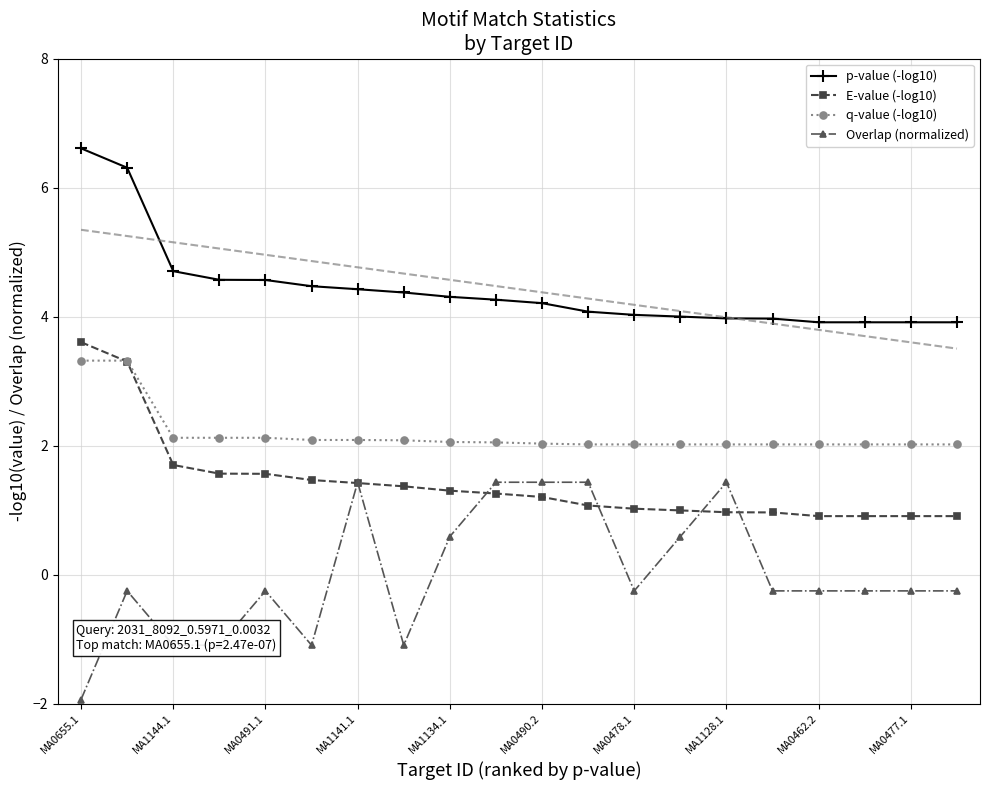

True or false: p-value (-log10) has a value of 4.2 at MA0490.2.

True